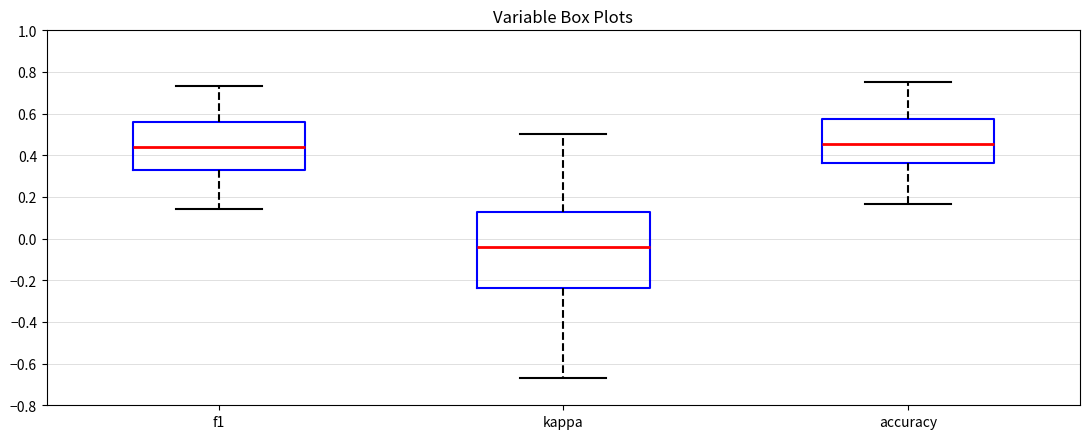

Which box is the tallest, from its lower edge to its upper edge?

kappa